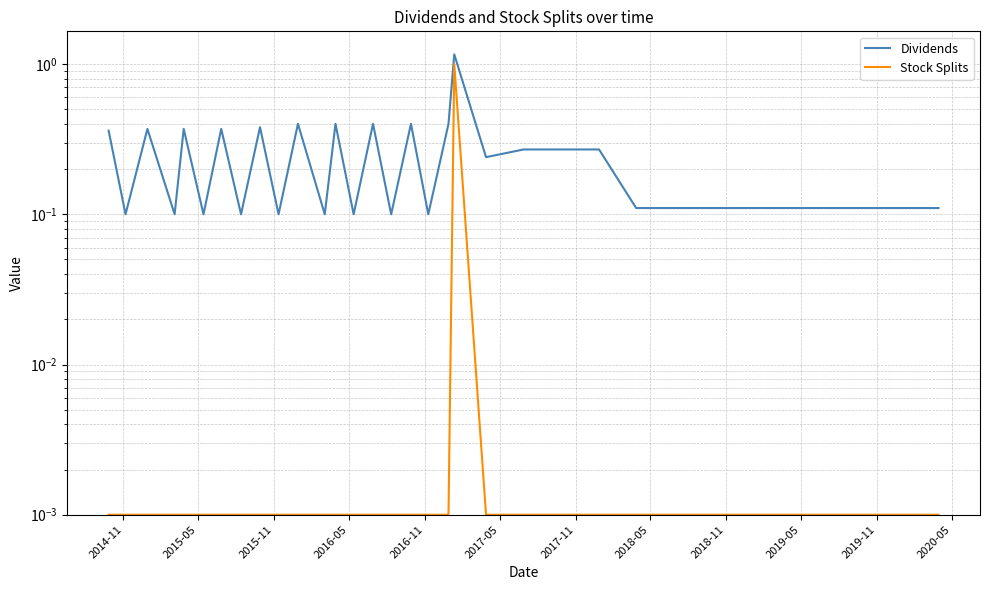

True or false: Dividends and Stock Splits cross at least once.

False